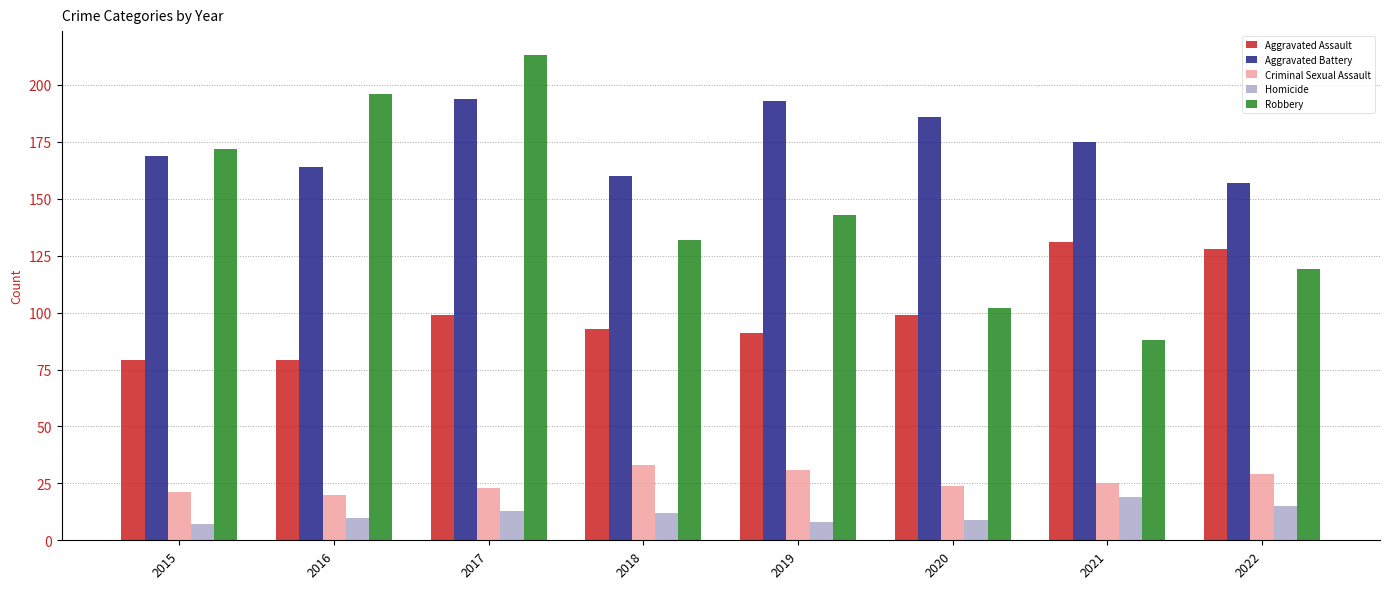

At which category does the chart reach its peak across all series?

2017